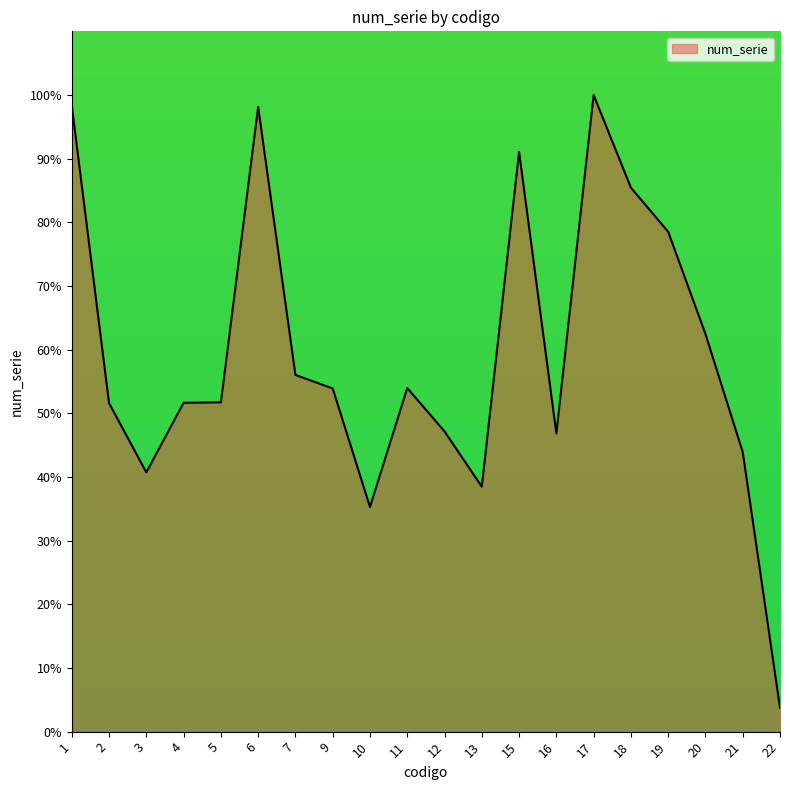

Between 10 and 11, which is larger?

11